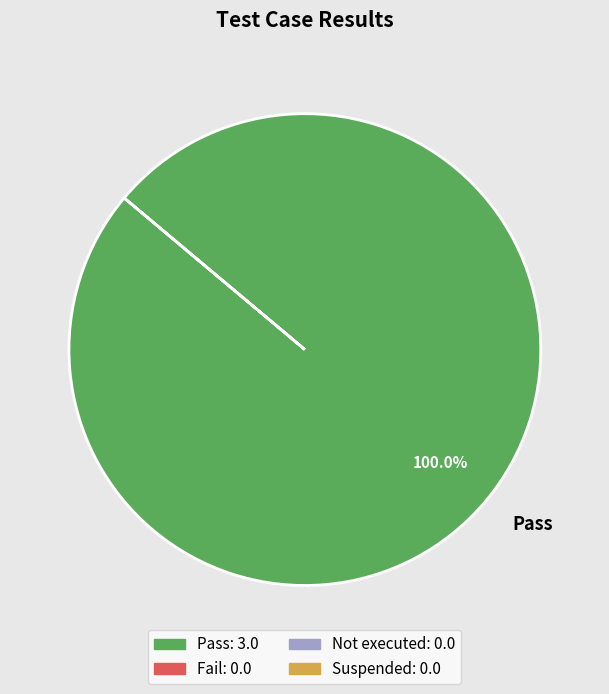

Rank the categories by value from lowest to highest.

Pass